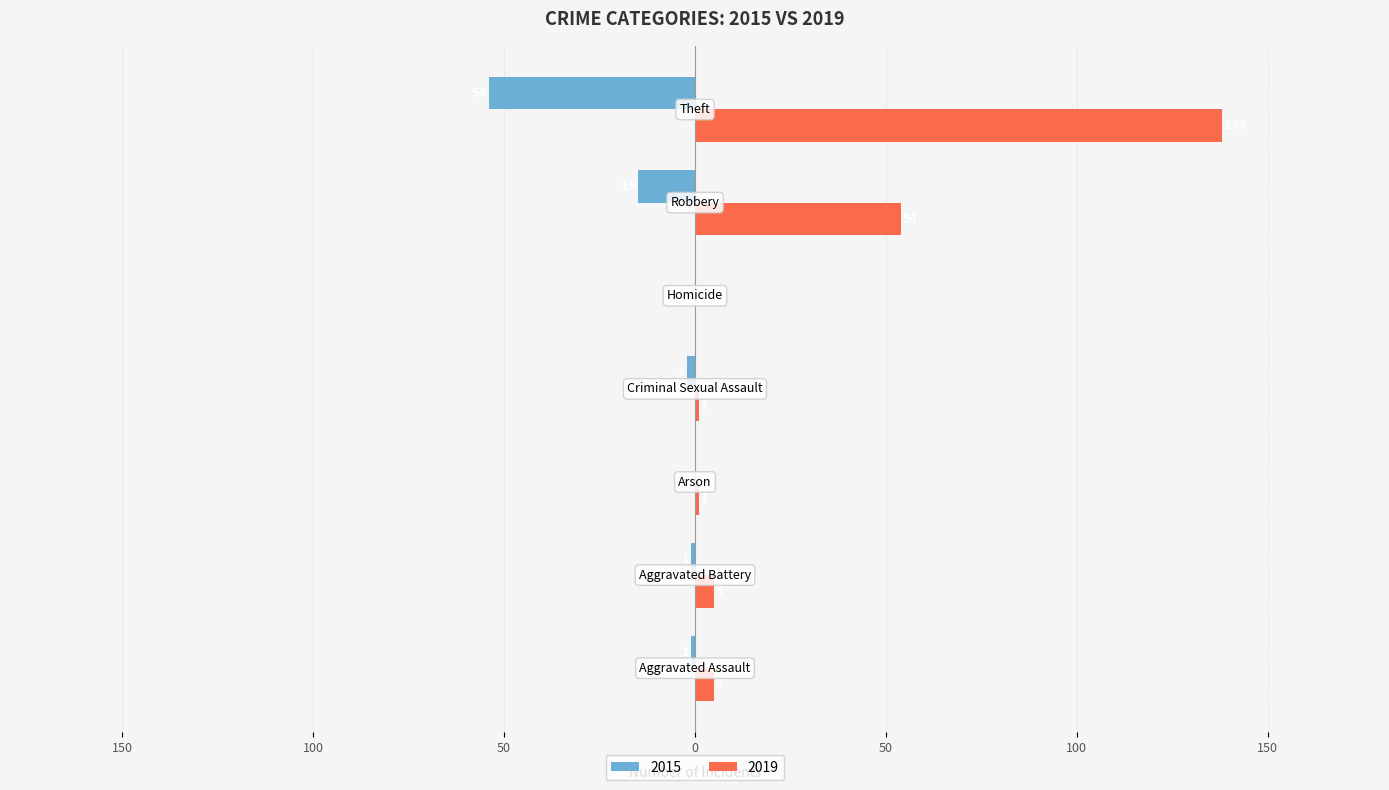

What are all the series names shown in the legend?

2015, 2019